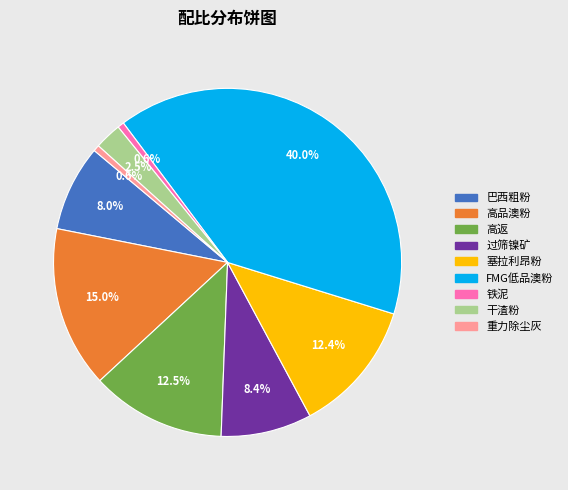

How many segments does this pie chart have?

9